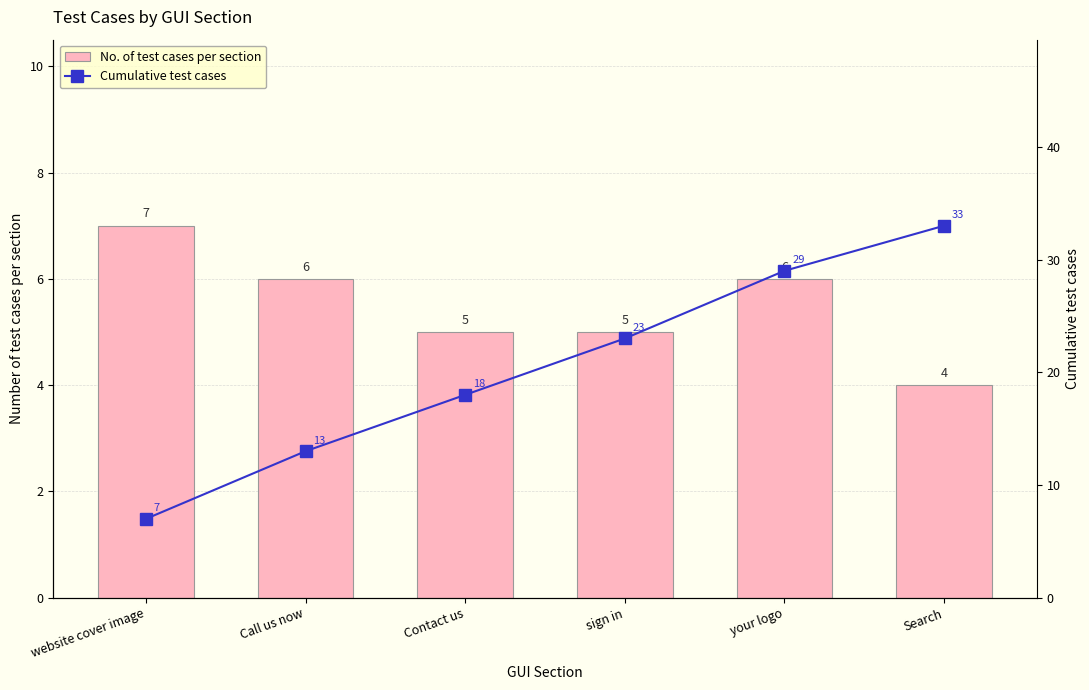

At which category is the sum across all series the highest?

Search